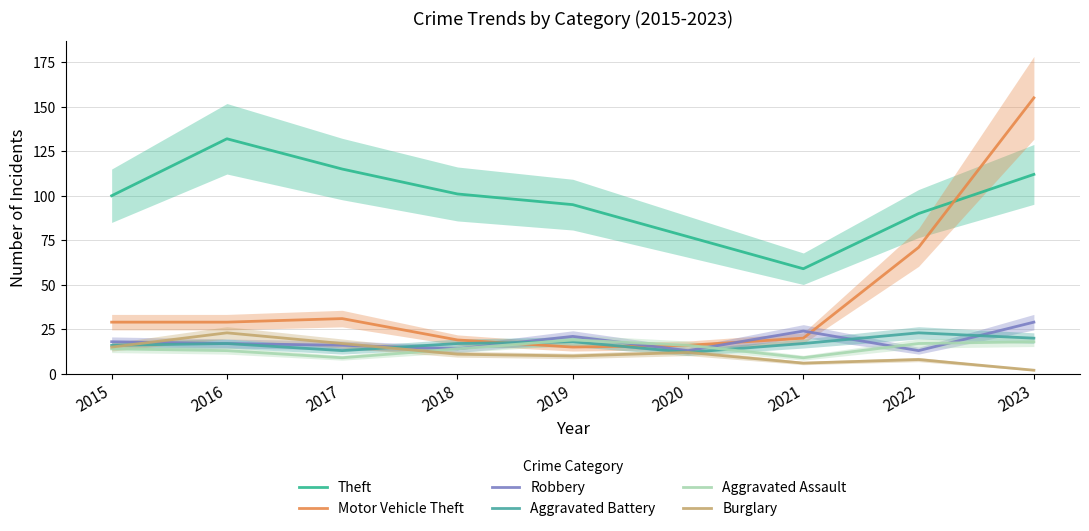

What are all the series names shown in the legend?

Theft, Motor Vehicle Theft, Robbery, Aggravated Battery, Aggravated Assault, Burglary